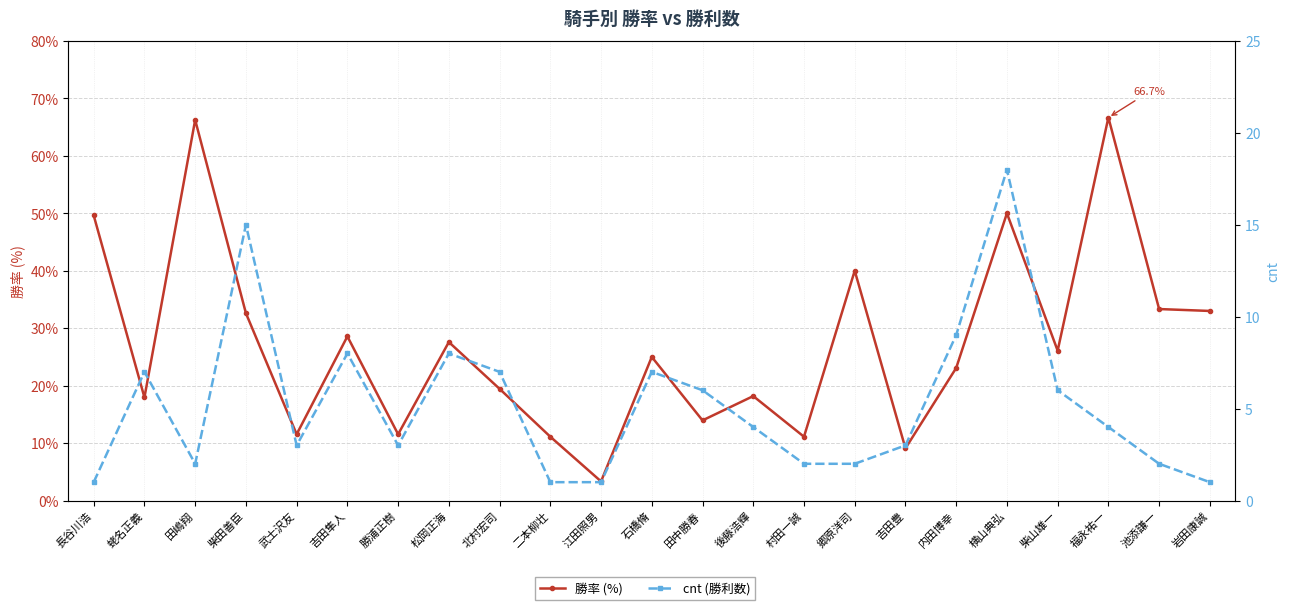

How many data points in 勝率 (%) are above 25?

11